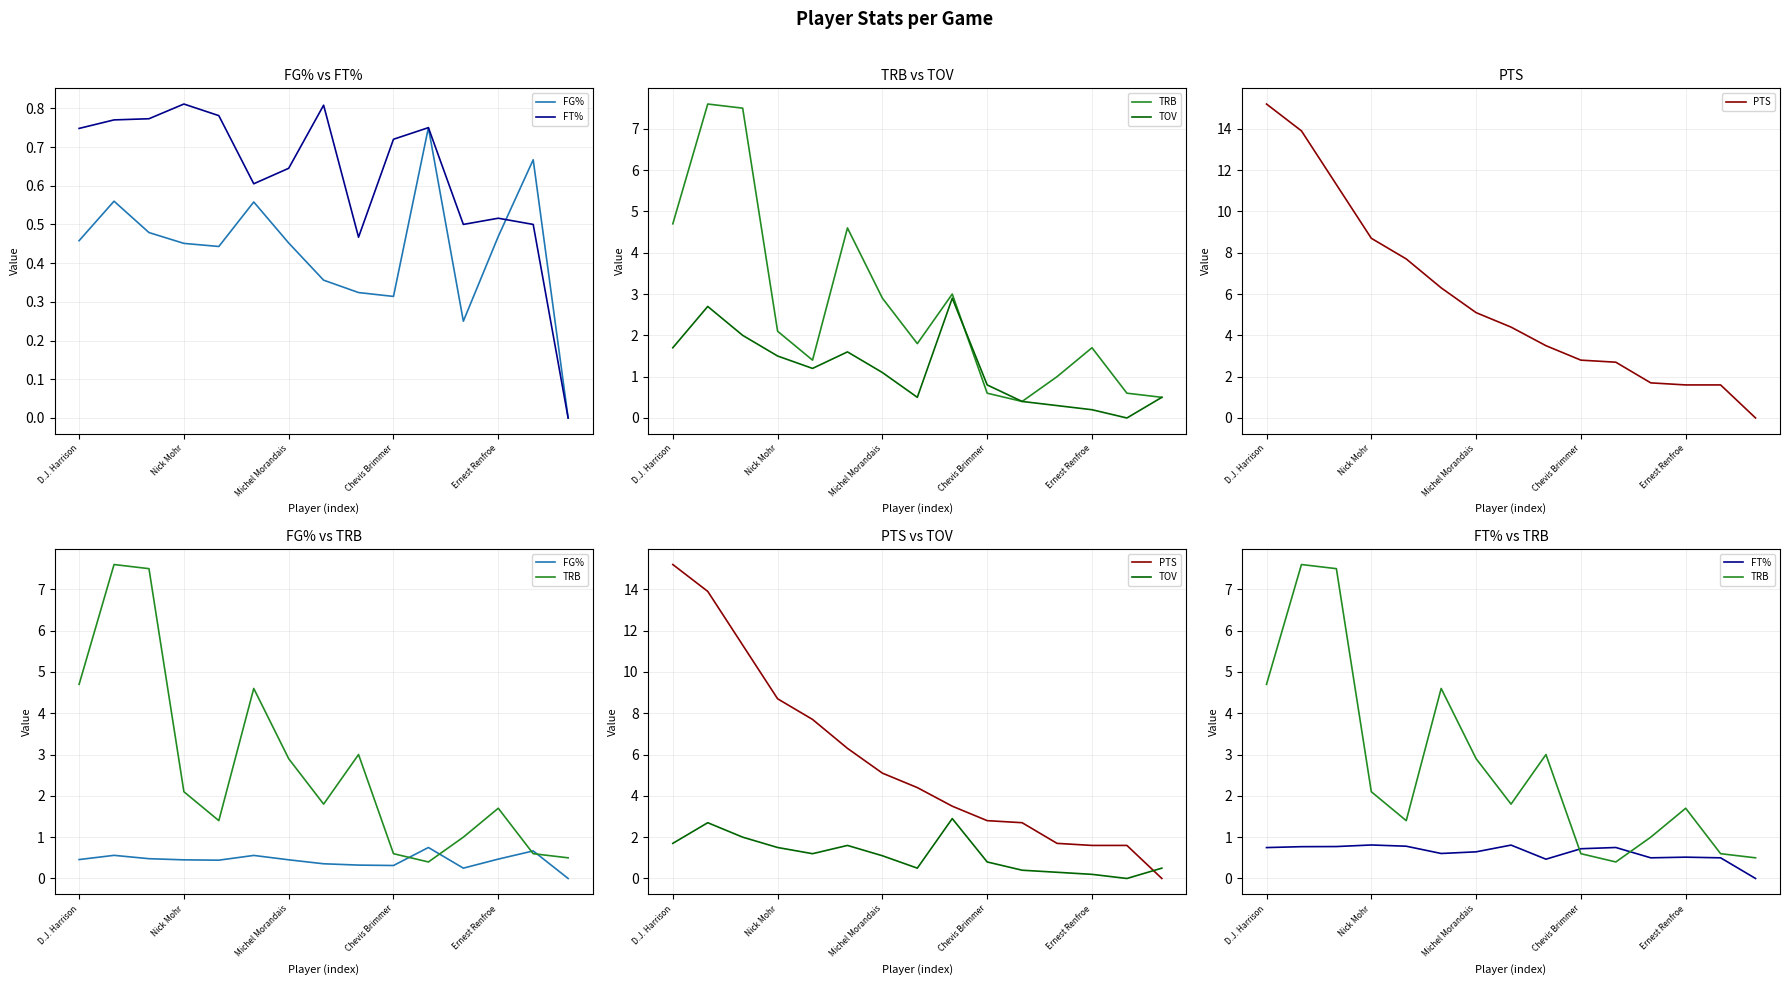

Reading left to right, what are all the values shown in this chart?

FG%: 0.5	0.6	0.5	0.5	0.4	0.6	0.5	0.4	0.3	0.3	0.8	0.2	0.5	0.7	0.0
FT%: 0.7	0.8	0.8	0.8	0.8	0.6	0.6	0.8	0.5	0.7	0.8	0.5	0.5	0.5	0.0
TRB: 4.7	7.6	7.5	2.1	1.4	4.6	2.9	1.8	3.0	0.6	0.4	1.0	1.7	0.6	0.5
TOV: 1.7	2.7	2.0	1.5	1.2	1.6	1.1	0.5	2.9	0.8	0.4	0.3	0.2	0.0	0.5
PTS: 15.2	13.9	11.3	8.7	7.7	6.3	5.1	4.4	3.5	2.8	2.7	1.7	1.6	1.6	0.0